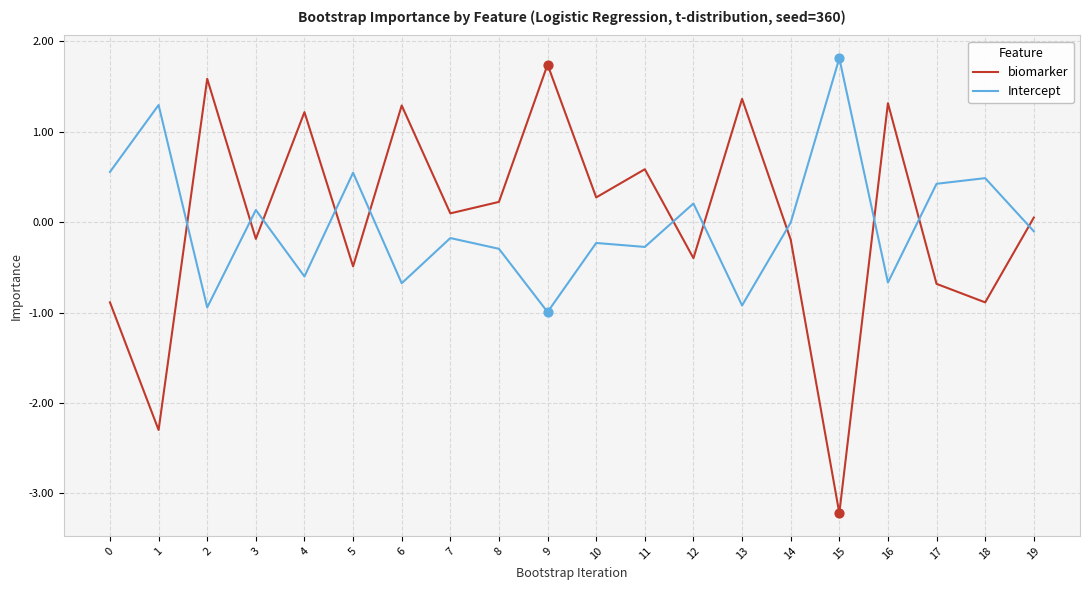

Which series has the widest spread of values?

biomarker